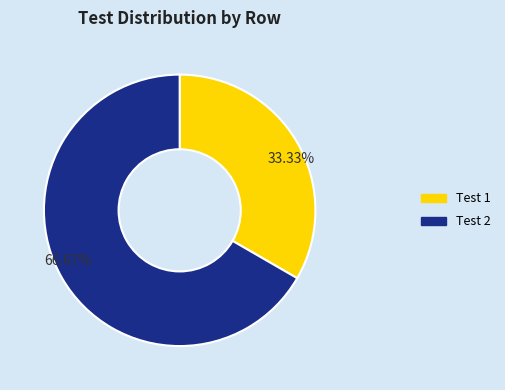

Does any single category account for the majority?

Yes